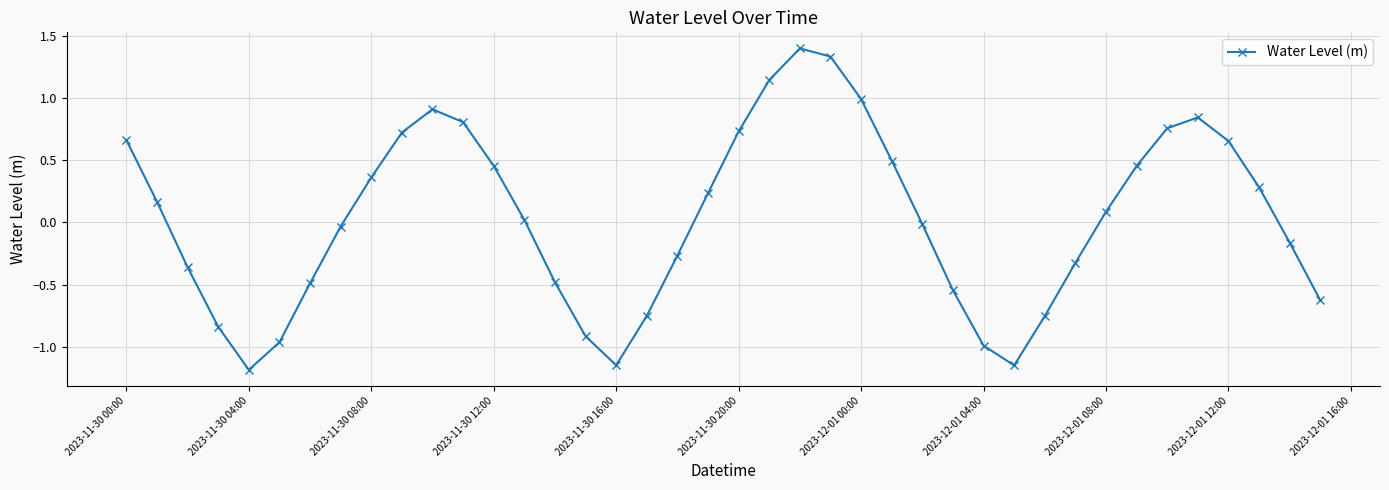

How many points are lower than both their immediate neighbors (excluding endpoints)?

3